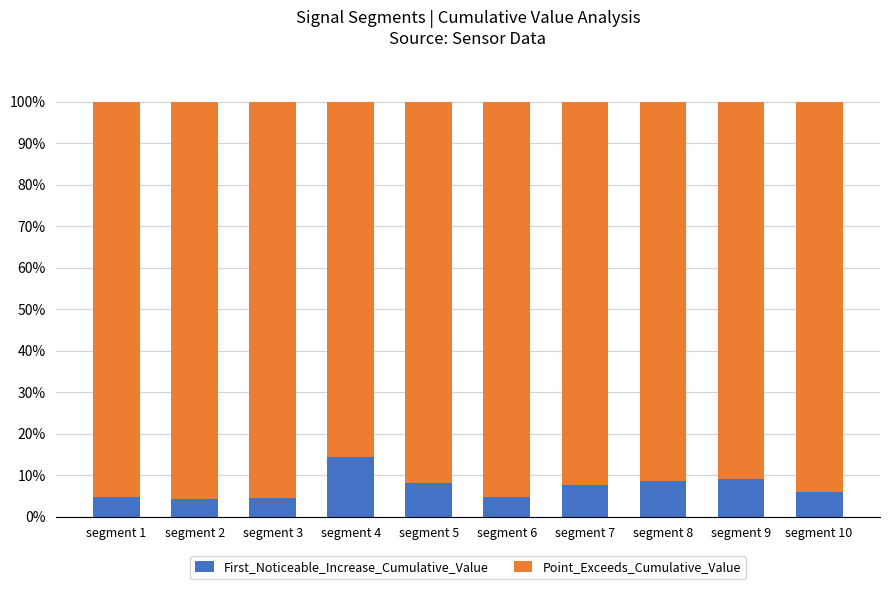

The First_Noticeable_Increase_Cumulative_Value series shows 2.9 at segment 9. True or false?

False